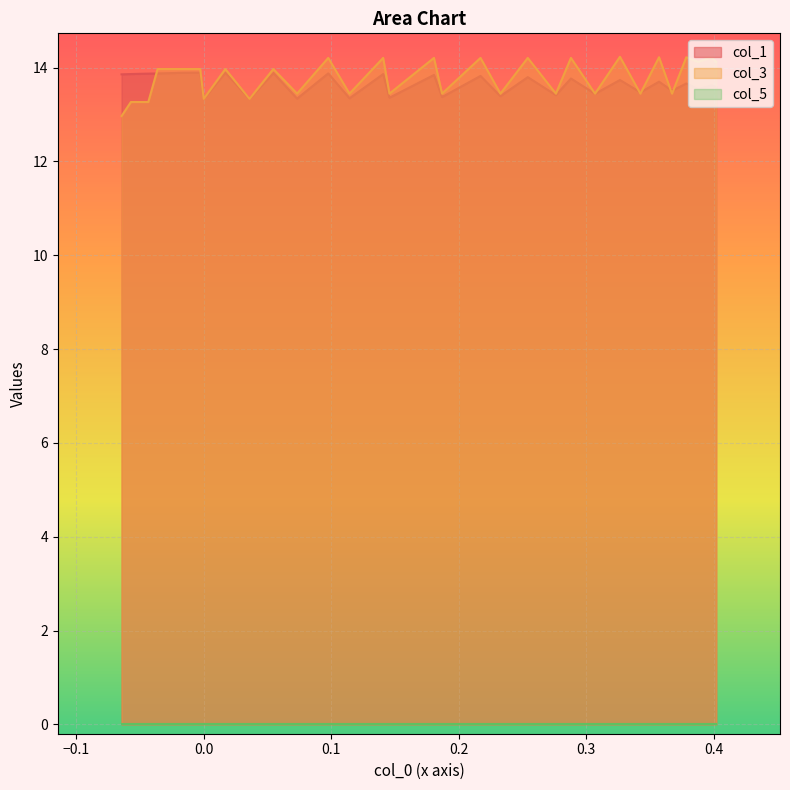

What is the average value of the col_1 series?

13.7